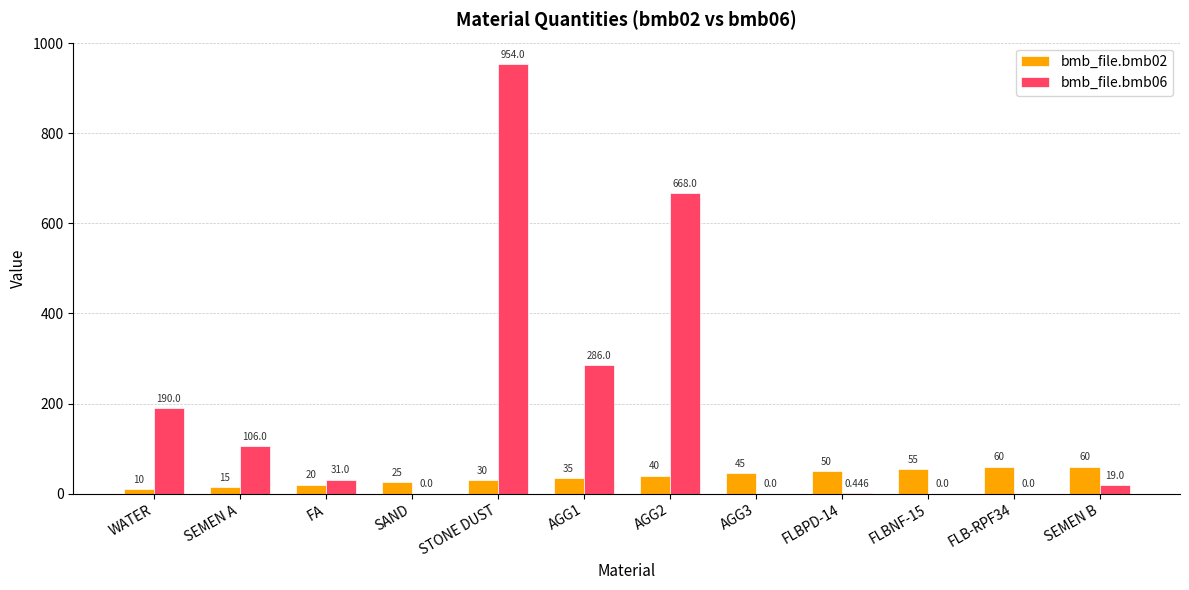

How many distinct data groups are displayed?

2